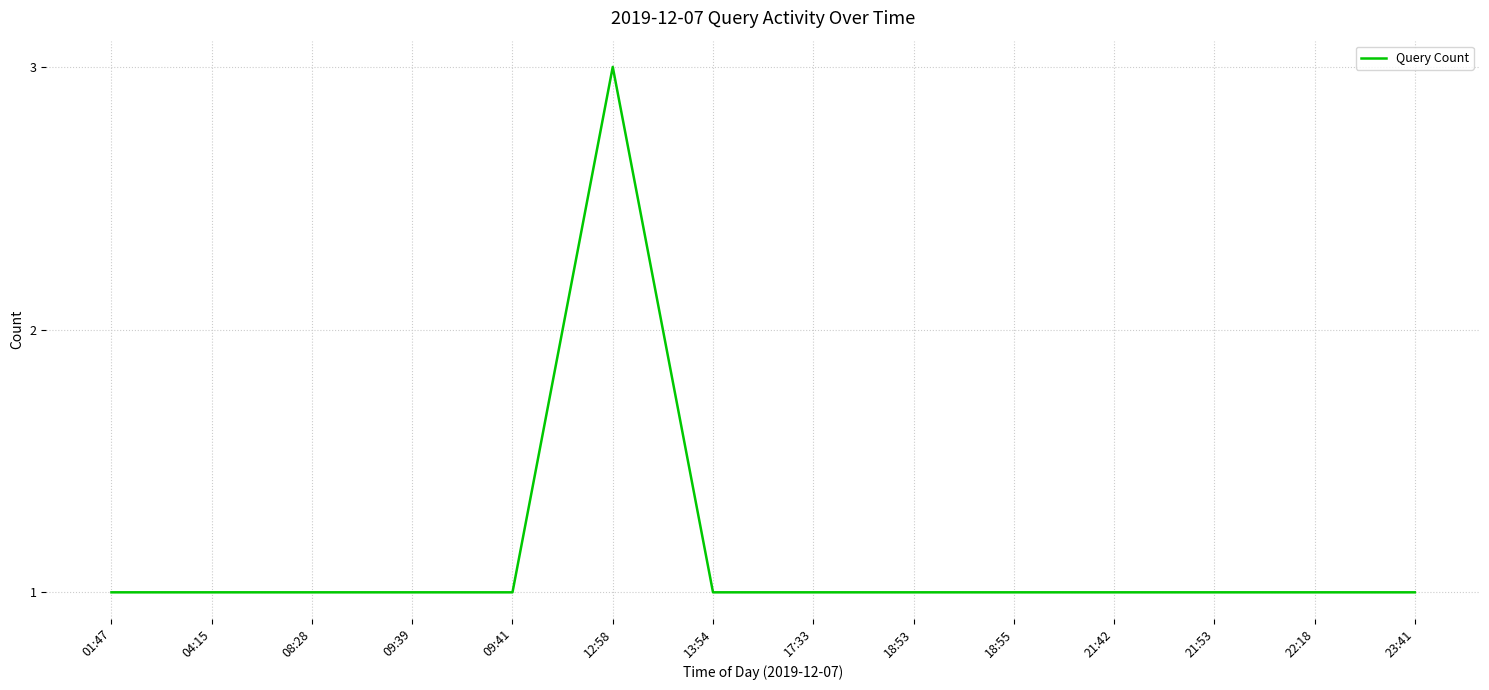

True or false: there are more than 0 points higher than both neighbors.

True